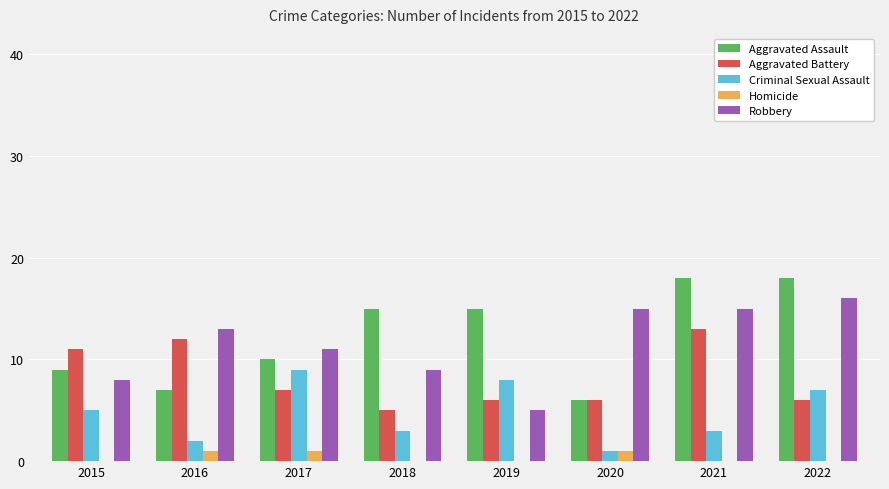

How many groups of bars are there?

8